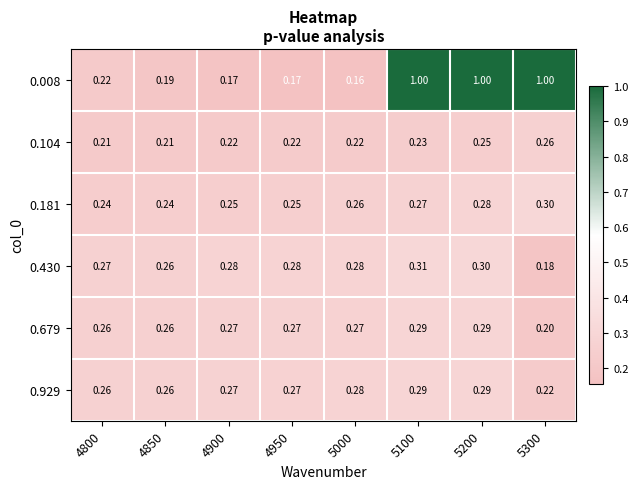

Is the value of 0.181 at 4850 greater than the value of 0.430 at 5100?

No